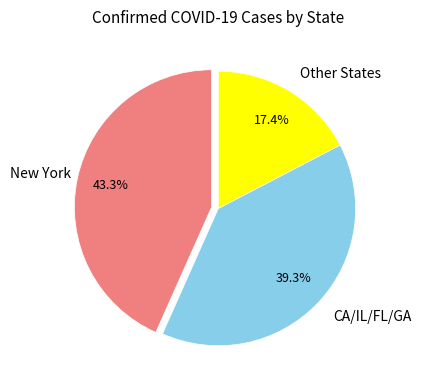

What portion of the pie excludes New York?

56.7%